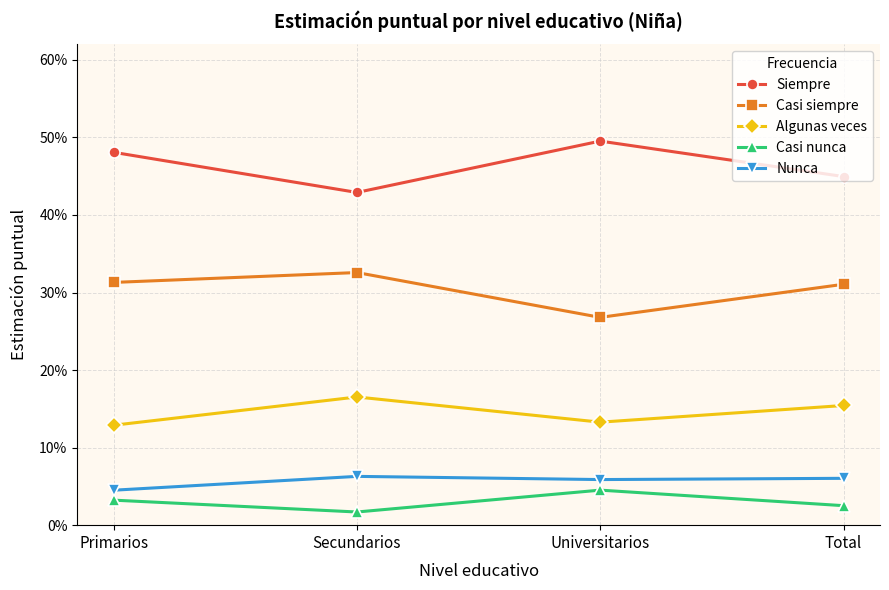

What are all the series names shown in the legend?

Siempre, Casi siempre, Algunas veces, Casi nunca, Nunca